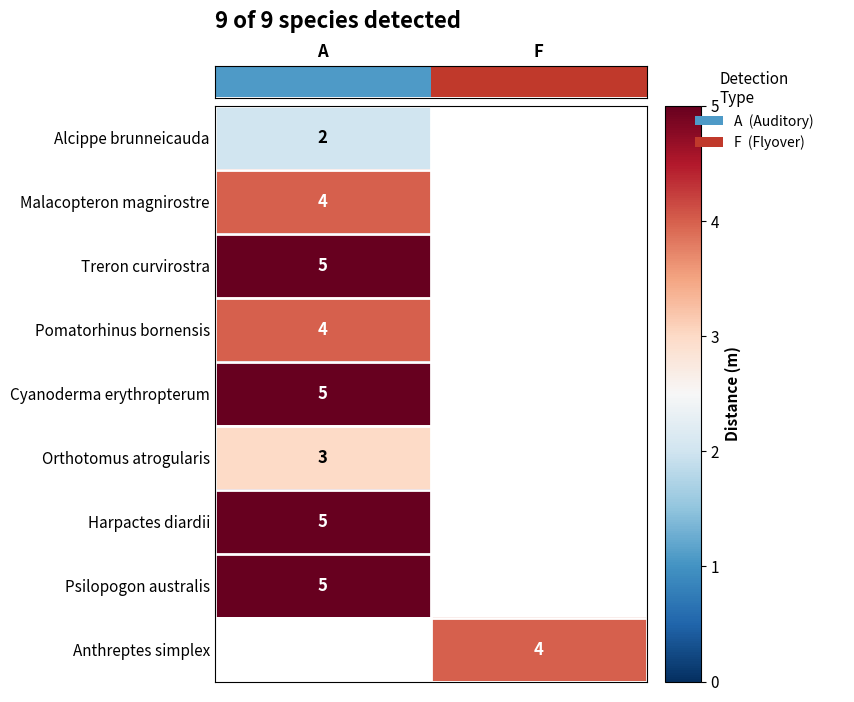

True or false: Psilopogon australis has a value of 5 at A.

True